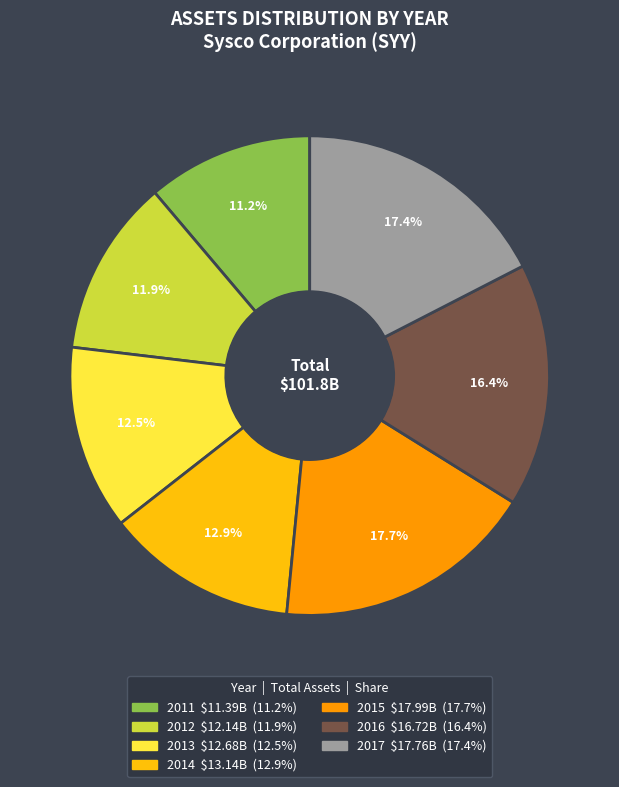

What is the smallest slice in the pie chart?

2011